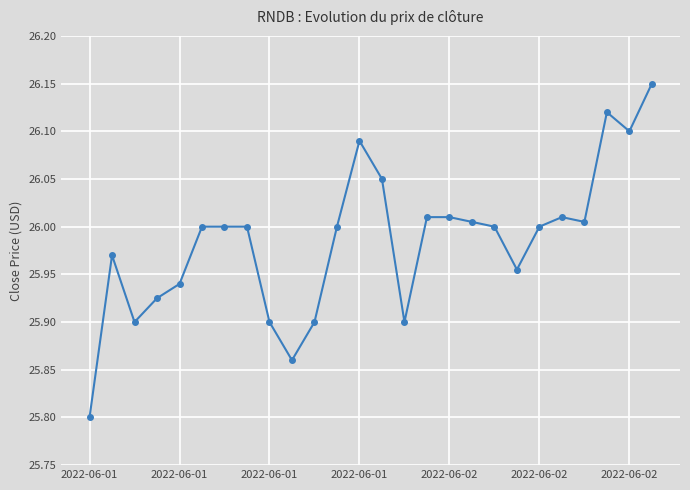

What is the difference between the second highest and minimum values?

0.3